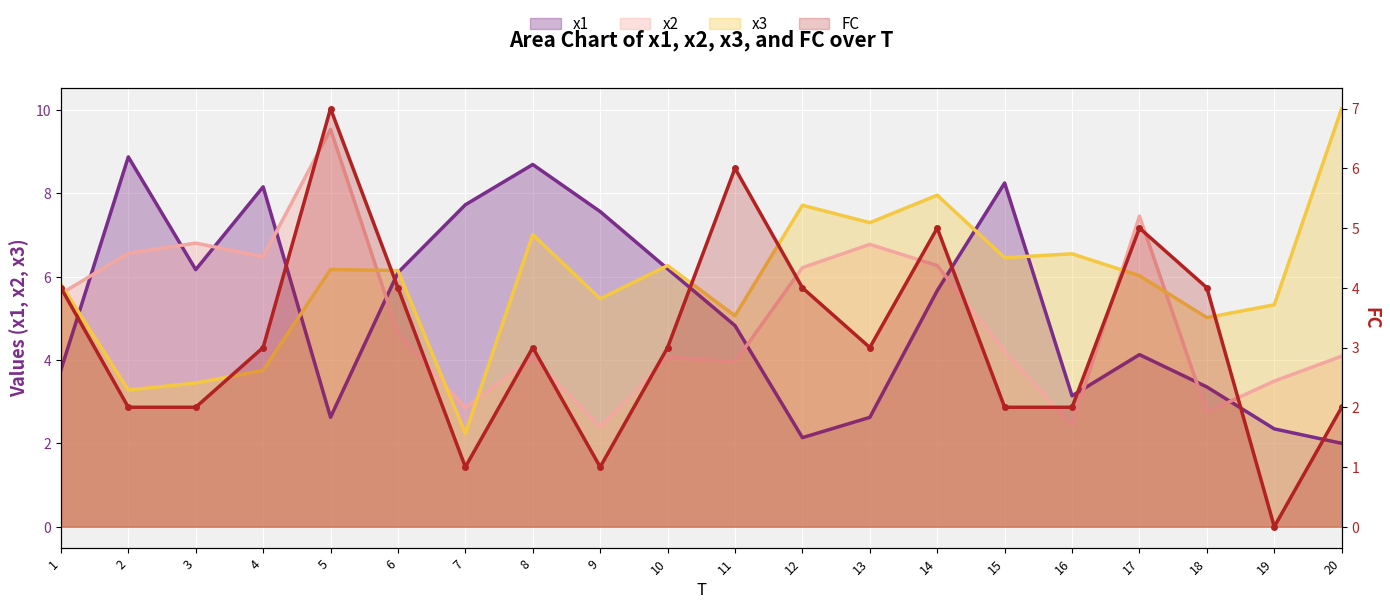

Which category has the lowest value across all series?

19